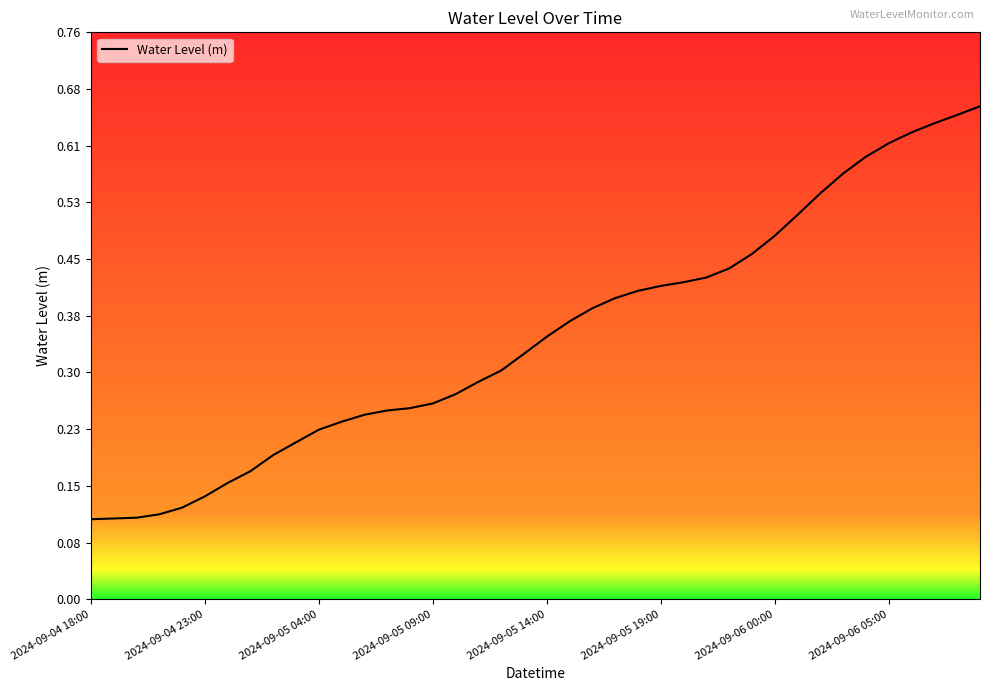

Count the values in the range 0 to 1.

40